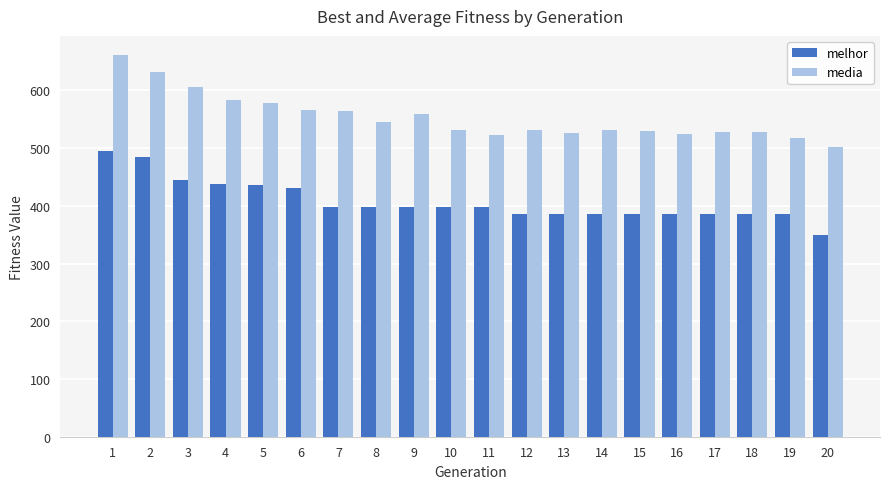

What is the total value across all series at 4?

1020.6